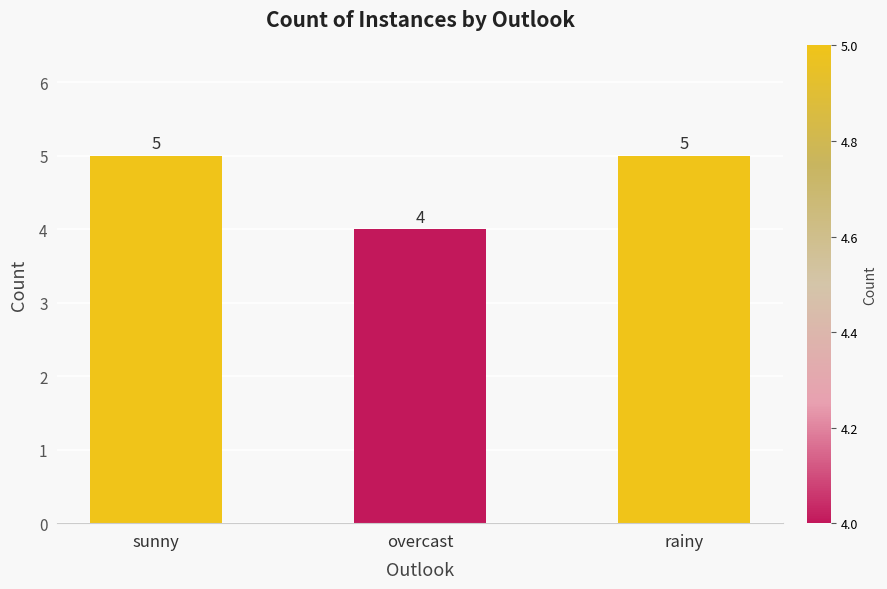

What is the difference between the second highest and minimum values?

1